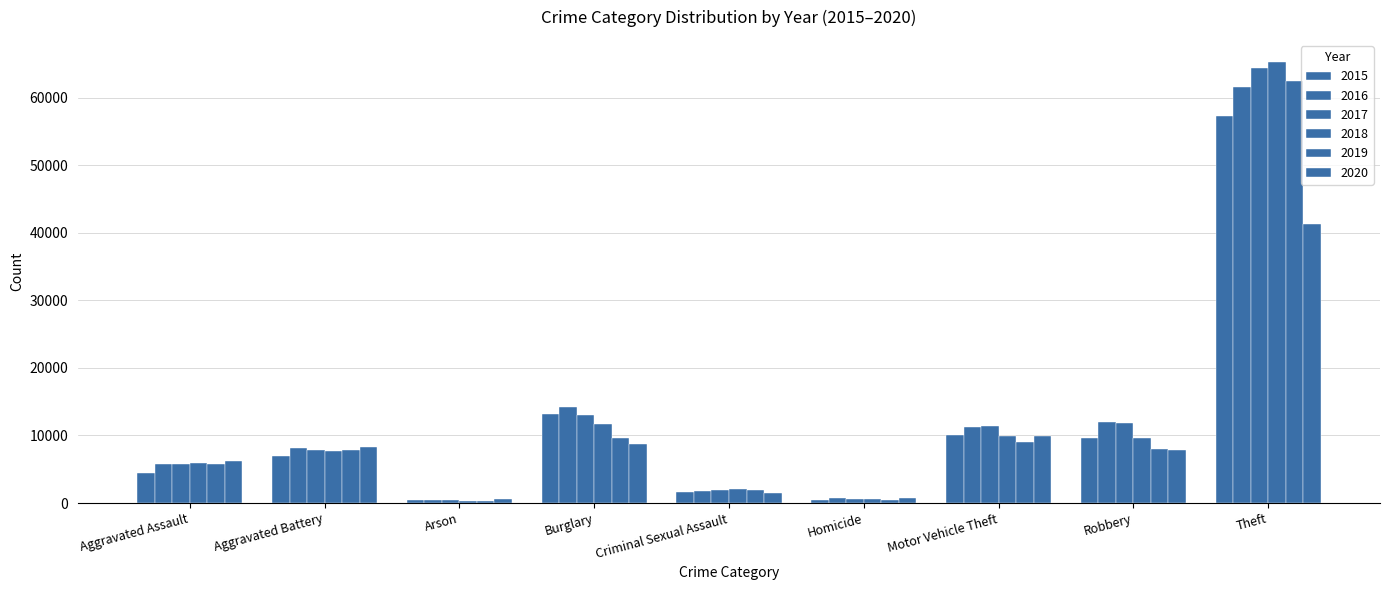

What is the difference between the 2019 values at Theft and Motor Vehicle Theft?

53518